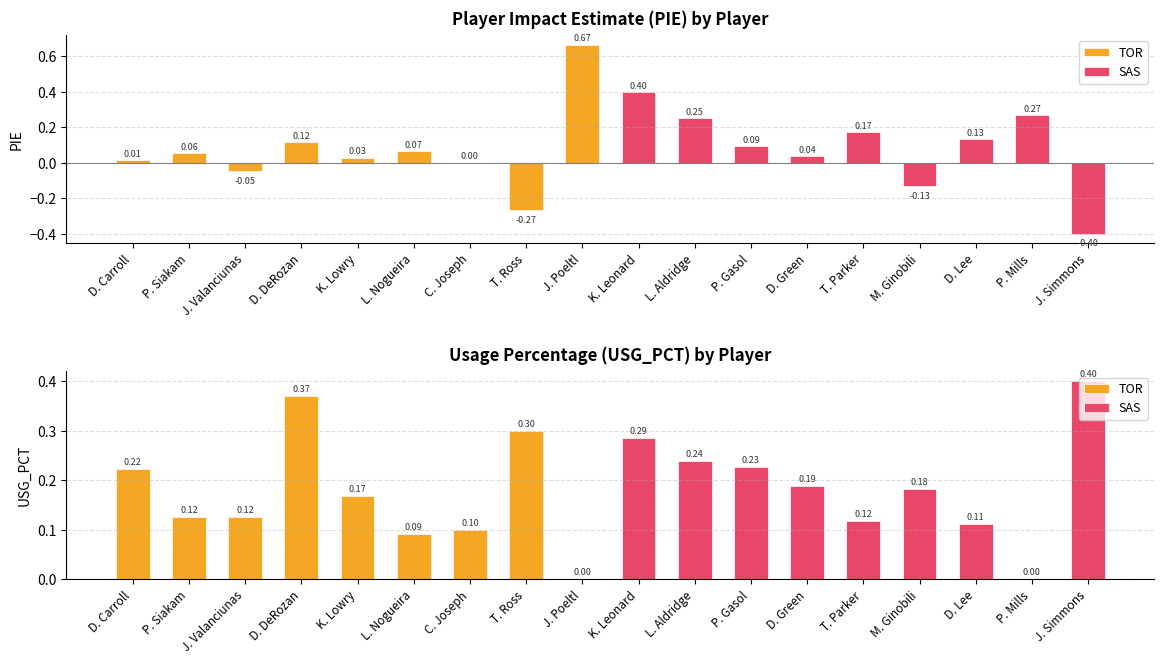

What is the sum of the TOR values at P. Siakam and L. Nogueira?

0.2